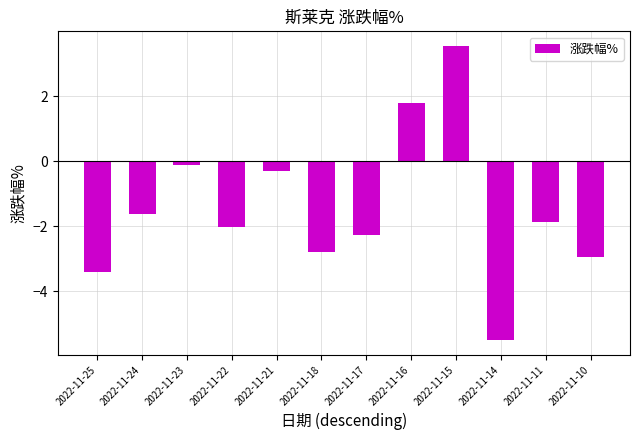

What is the value of the 5th bar from the left?

-0.3